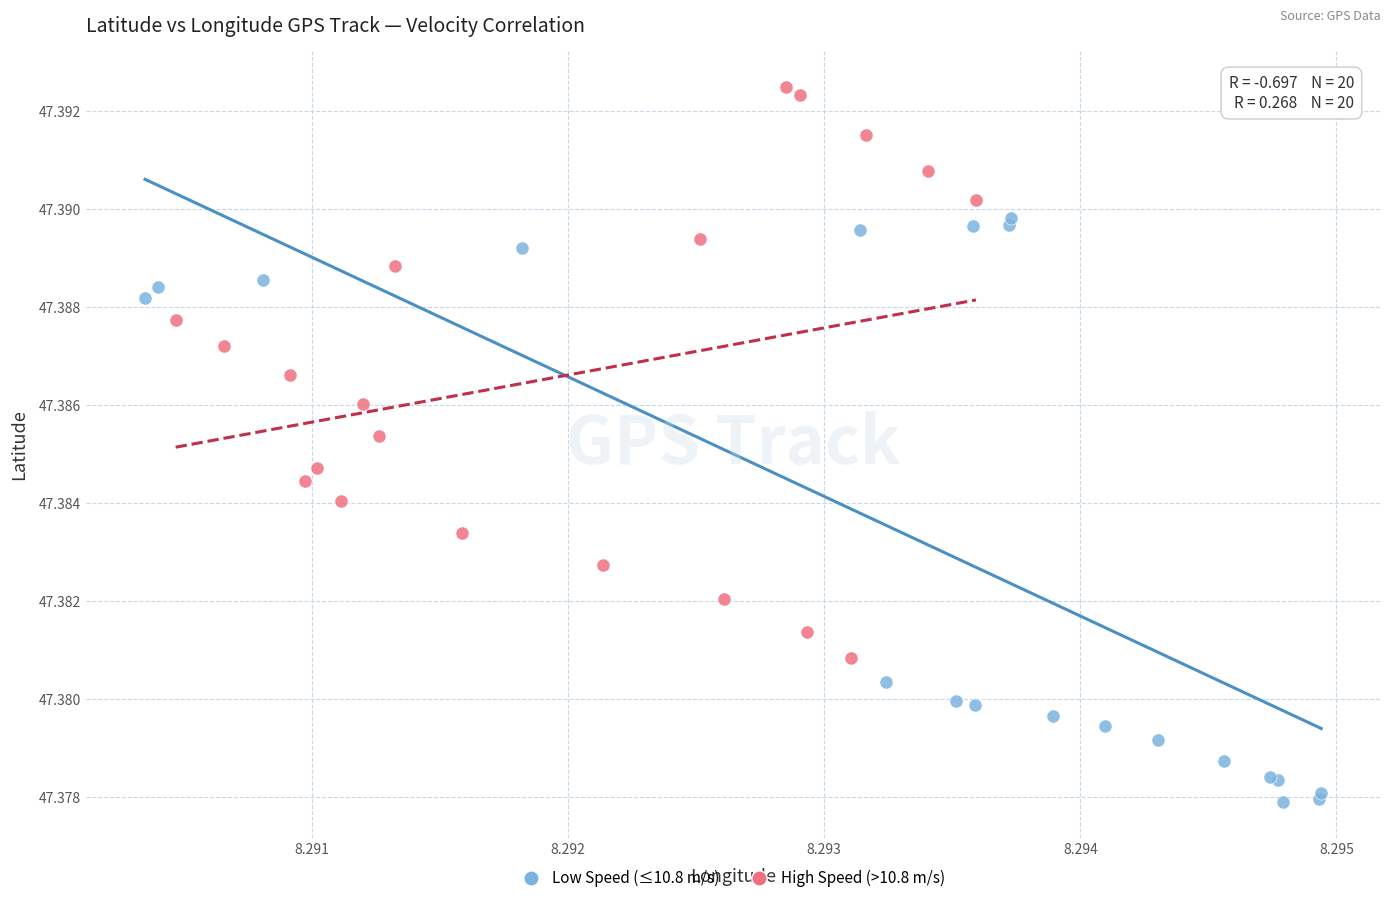

What are all the series names shown in the legend?

Low Speed (≤10.8 m/s), High Speed (>10.8 m/s)